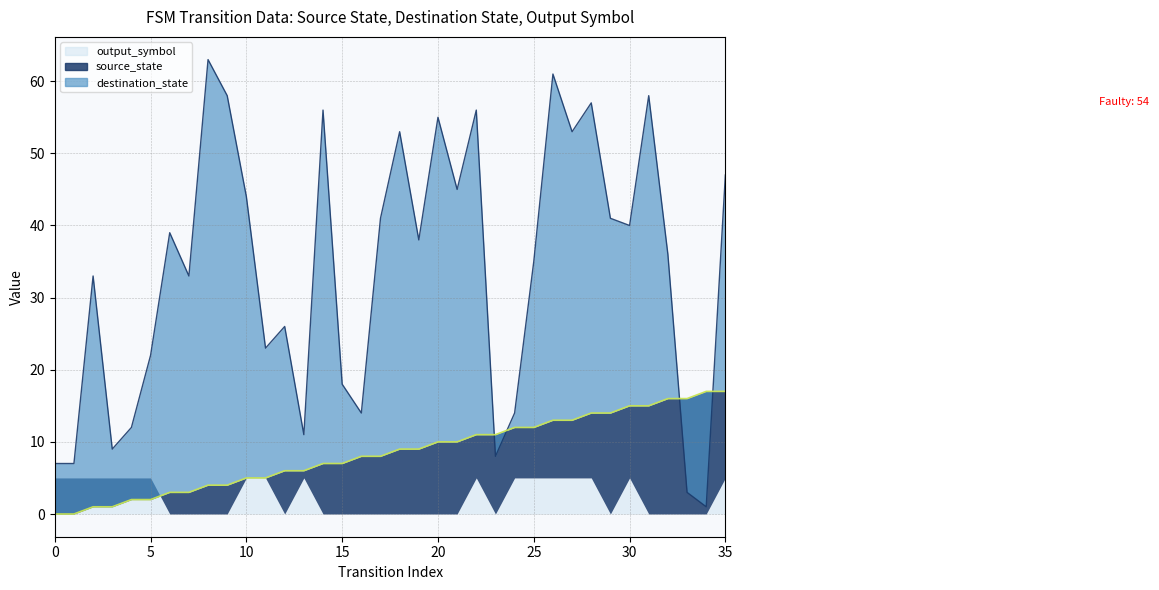

Which series changed the most between 18 and 30?

destination_state